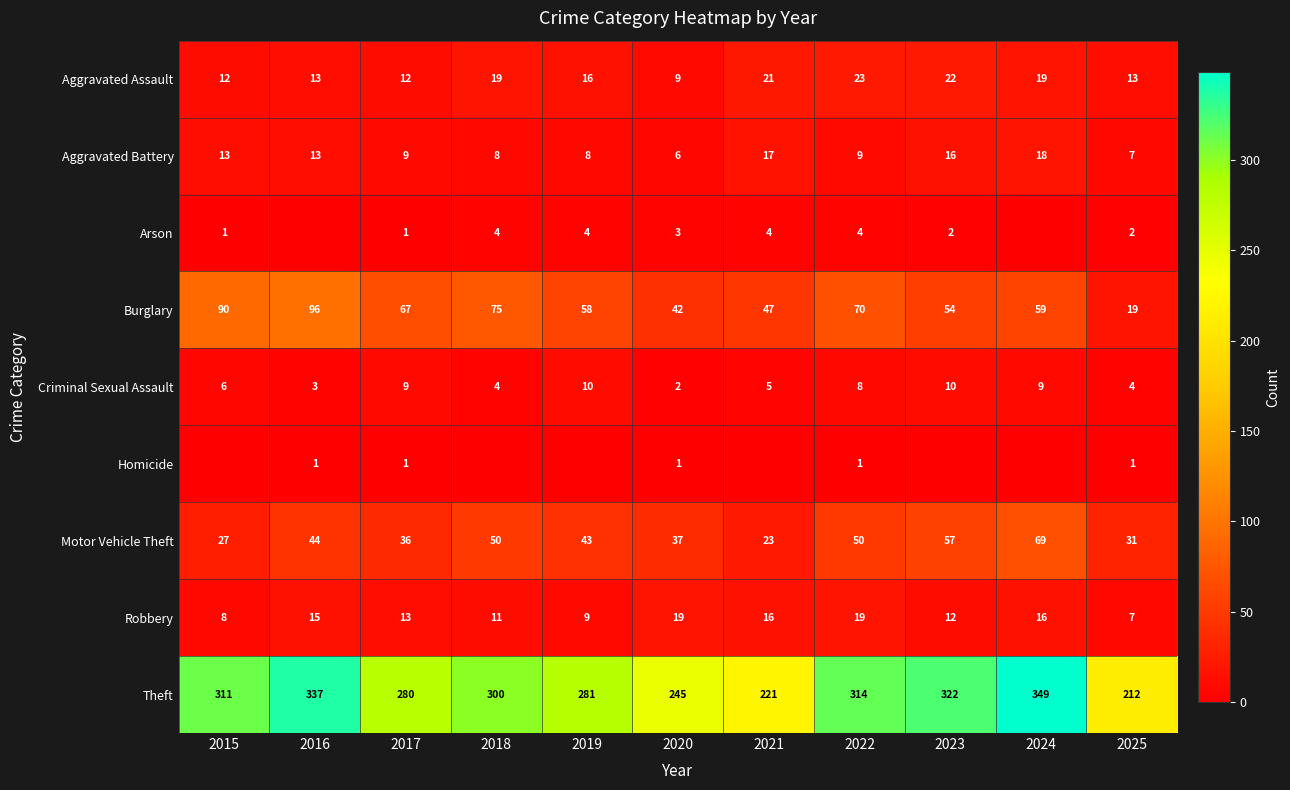

What is the difference between the second highest and minimum values in the Robbery series?

12